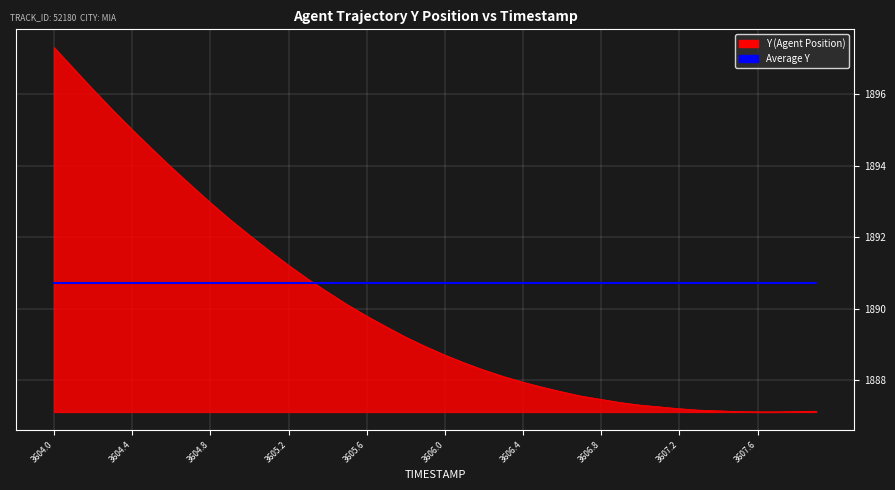

Which series has the widest spread of values?

Y (Agent Position)